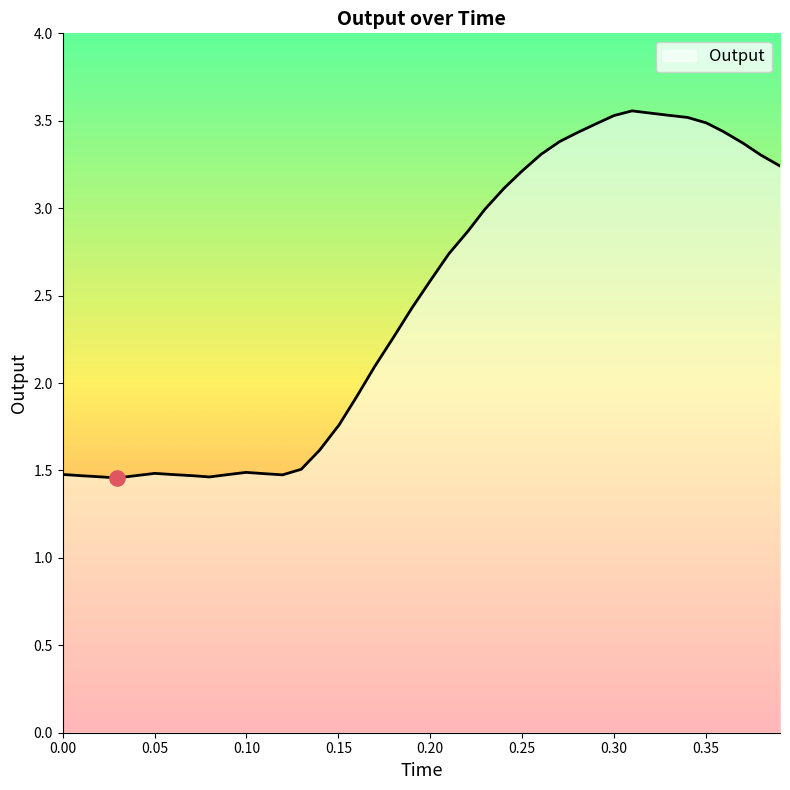

What is the difference between the maximum and minimum values?

2.1